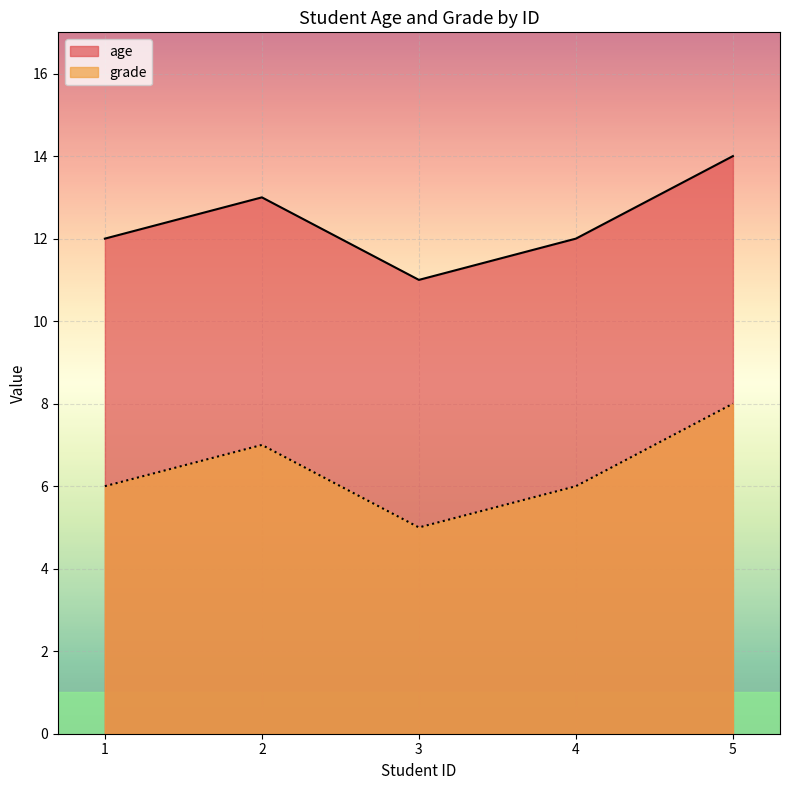

Where does the age series first go above 12?

2